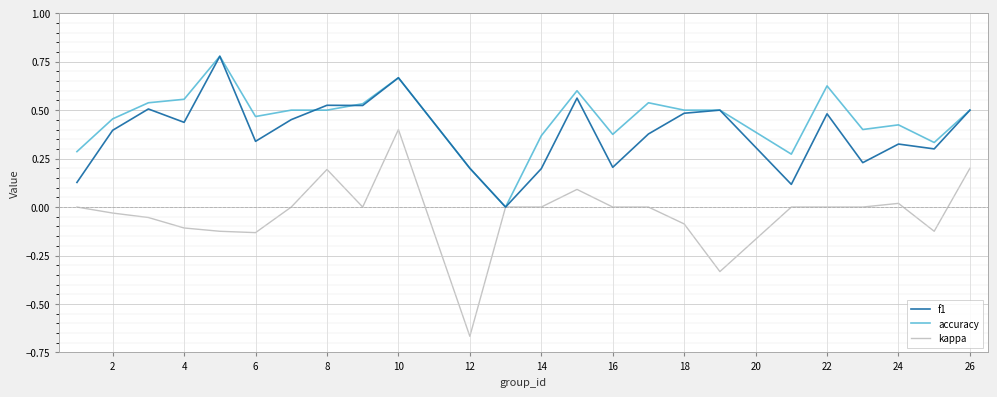

Which series has the widest spread of values?

kappa